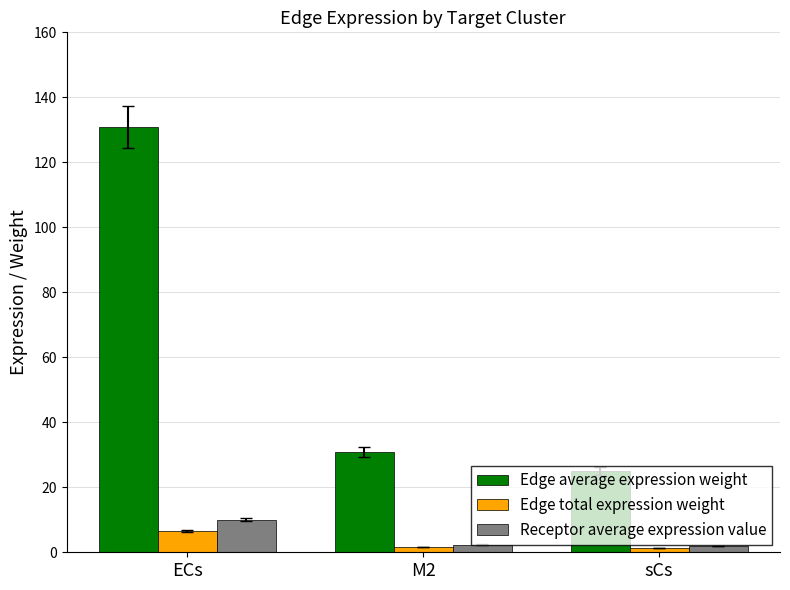

At which category is the sum across all series the highest?

ECs